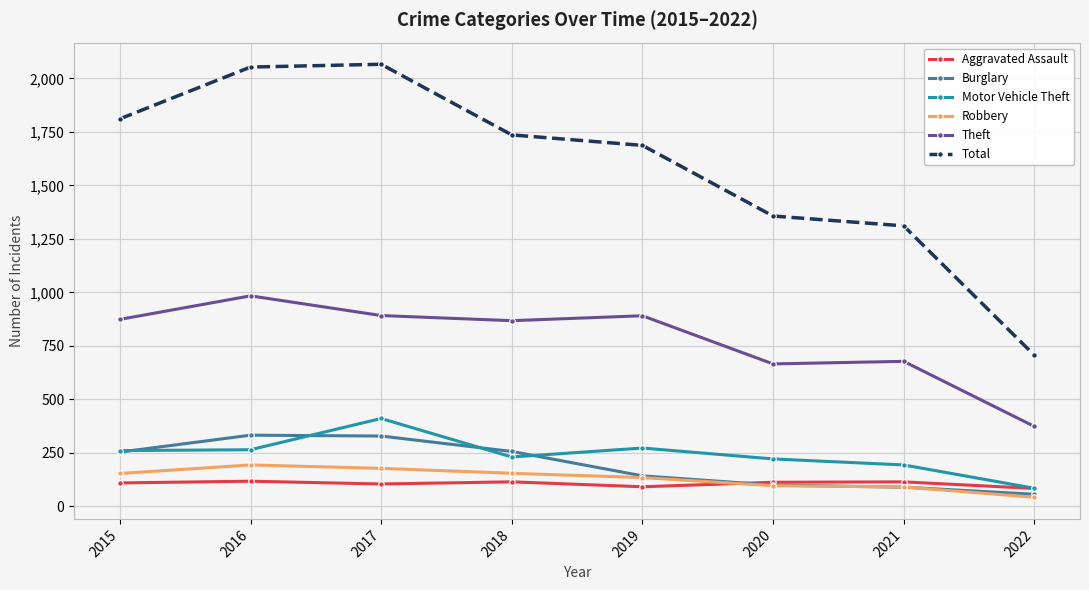

Is it true that Aggravated Assault equals 92 at 2019?

True